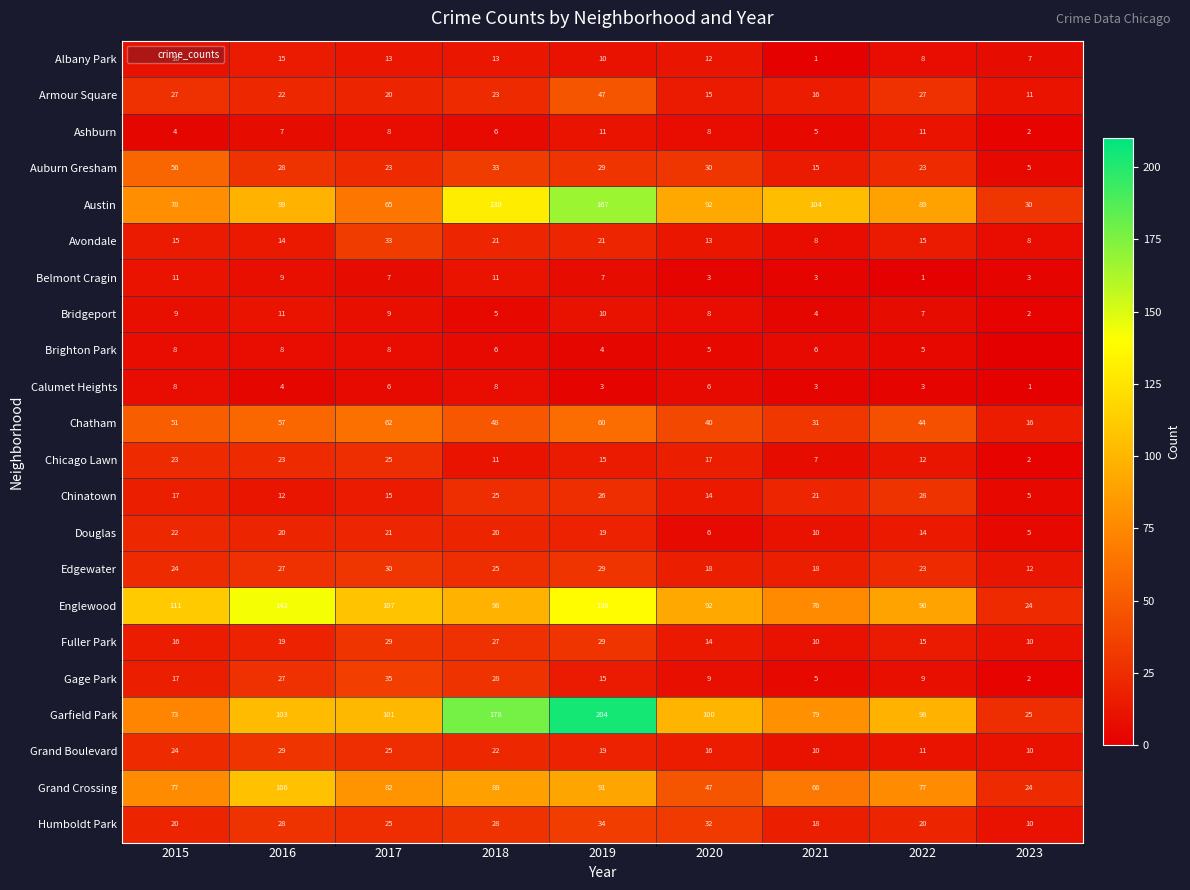

What is the minimum value for Ashburn?

2